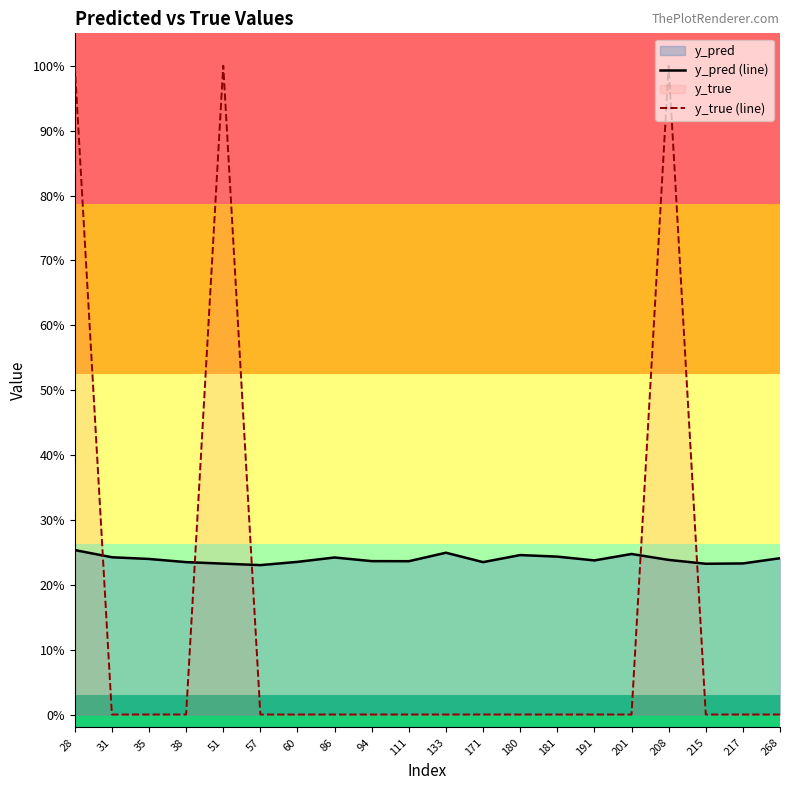

Does the chart have visible grid lines?

No